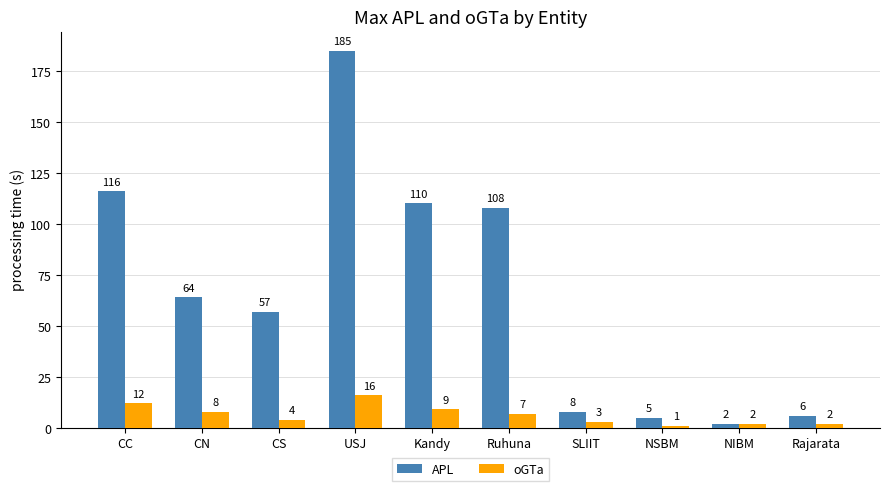

What are all the series names shown in the legend?

APL, oGTa